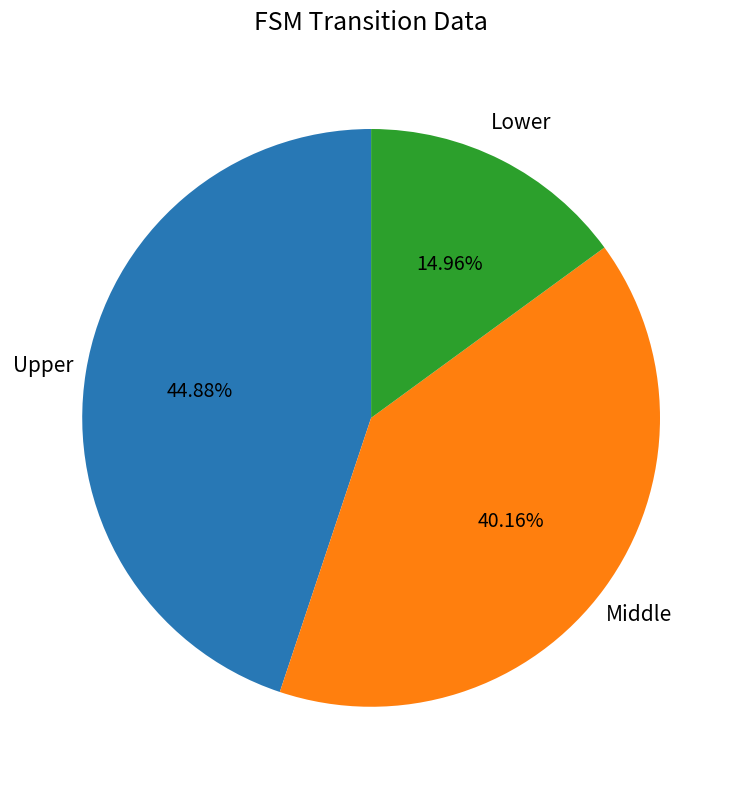

To the nearest percent, what is the difference between the largest and smallest slice percentages?

30%